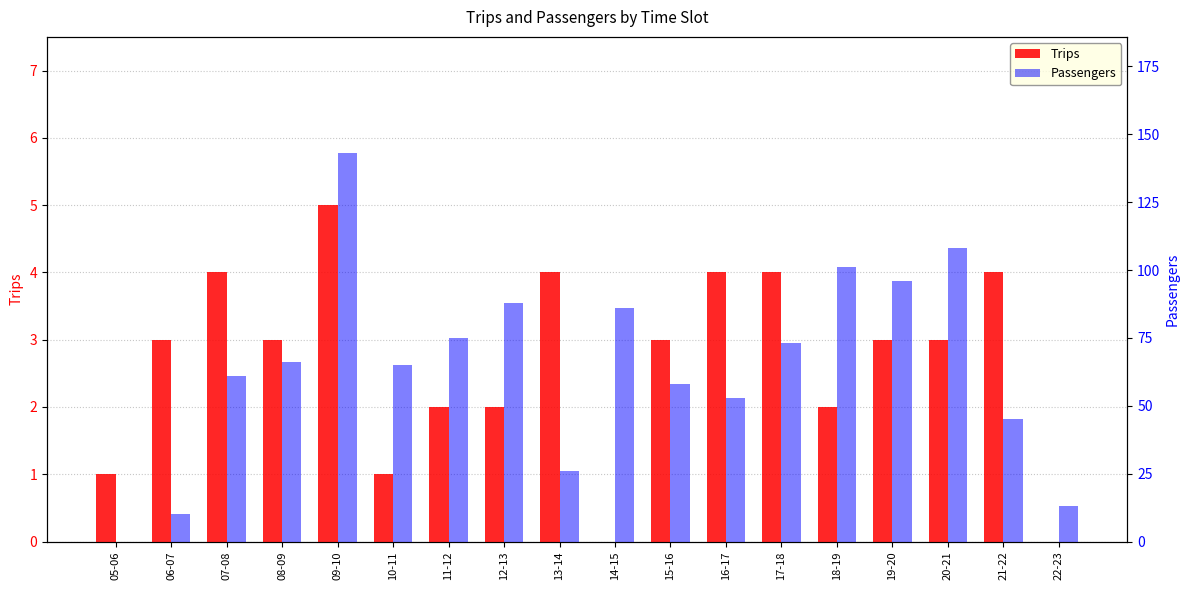

Rank the series by their average value, from lowest to highest.

Trips, Passengers